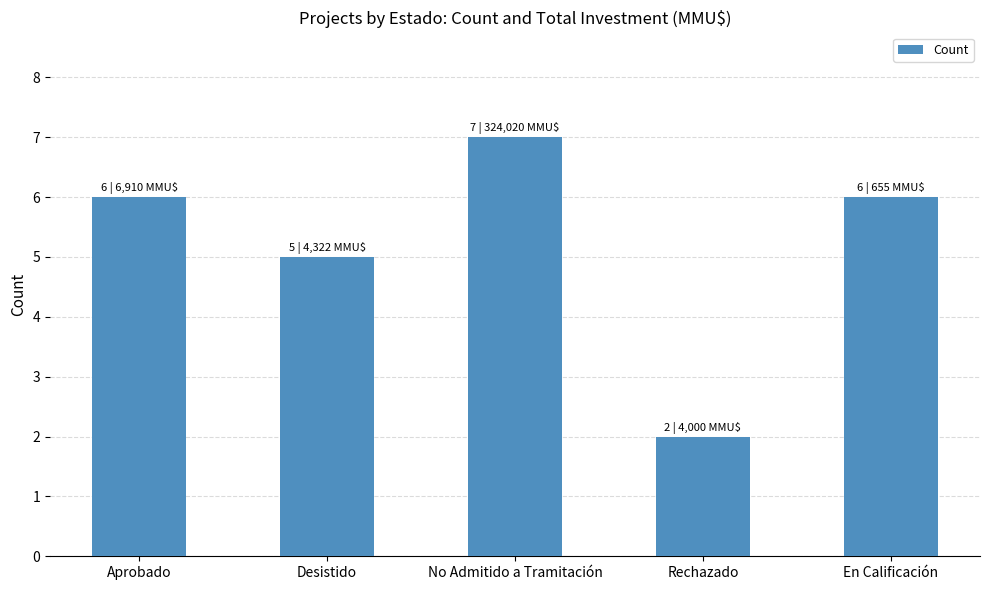

Count the values in the range 5 to 6.

3